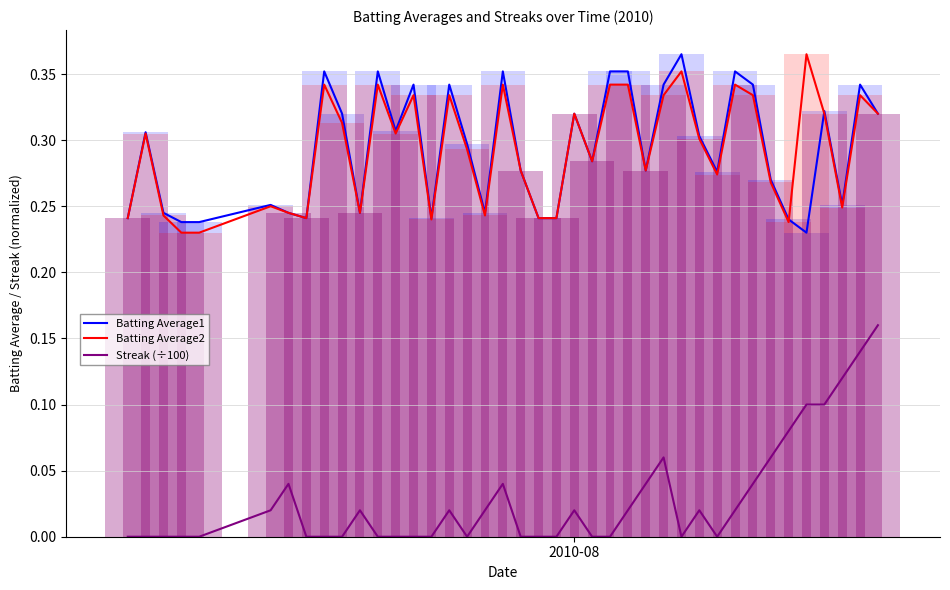

Which series has the widest spread of values?

Streak (÷100)